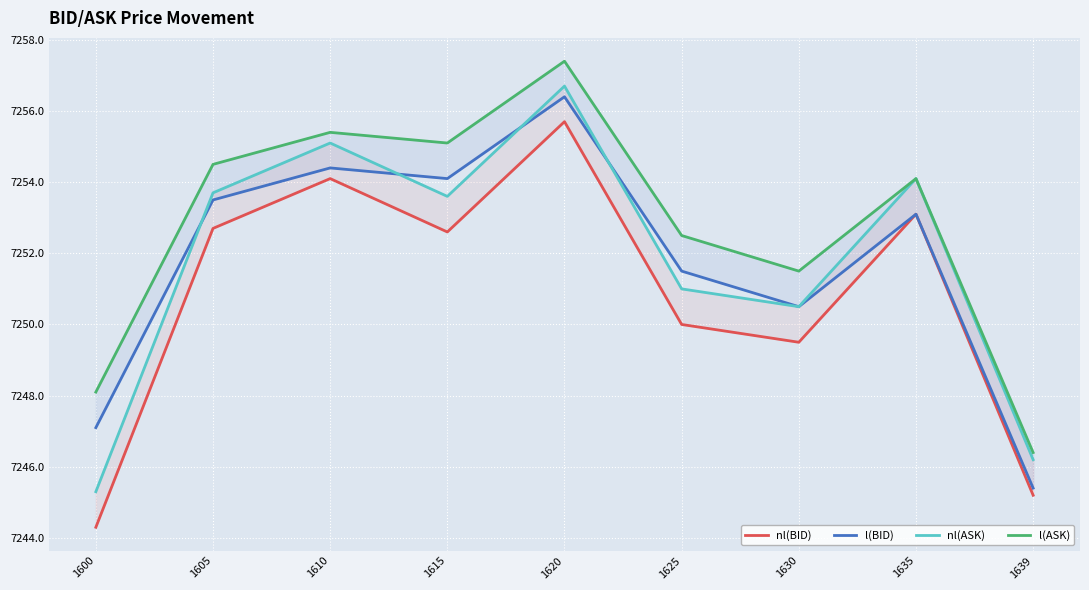

True or false: nl(ASK) and nl(BID) cross at least once.

False